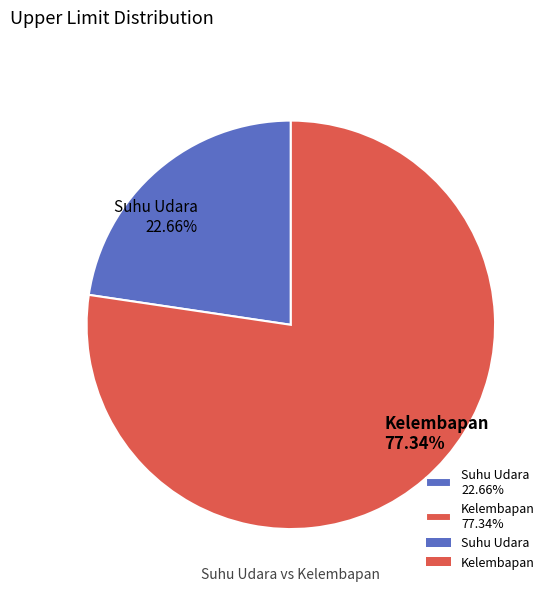

To the nearest percent, what is the combined percentage of Suhu Udara and Kelembapan?

100%